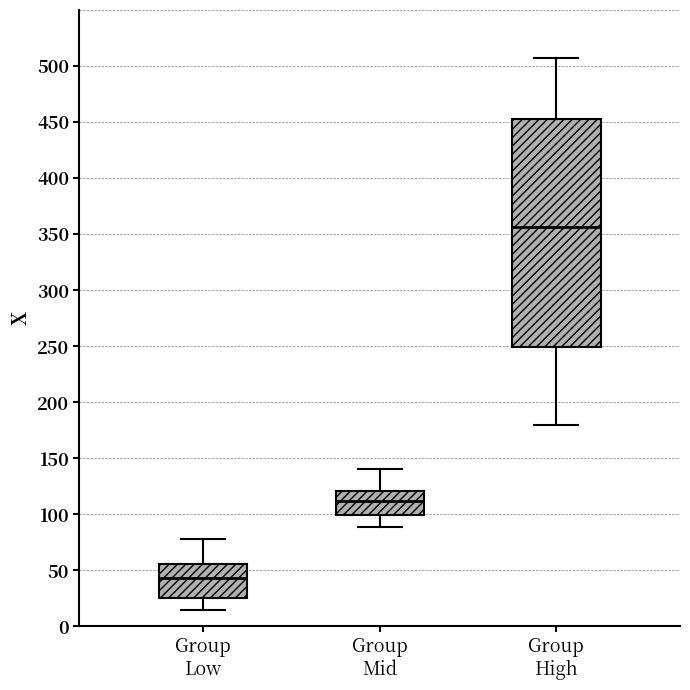

Where is the lower edge of the box for Group Mid on the y-axis? The values are not printed on the chart, so give them approximately, as read against the axis.

100